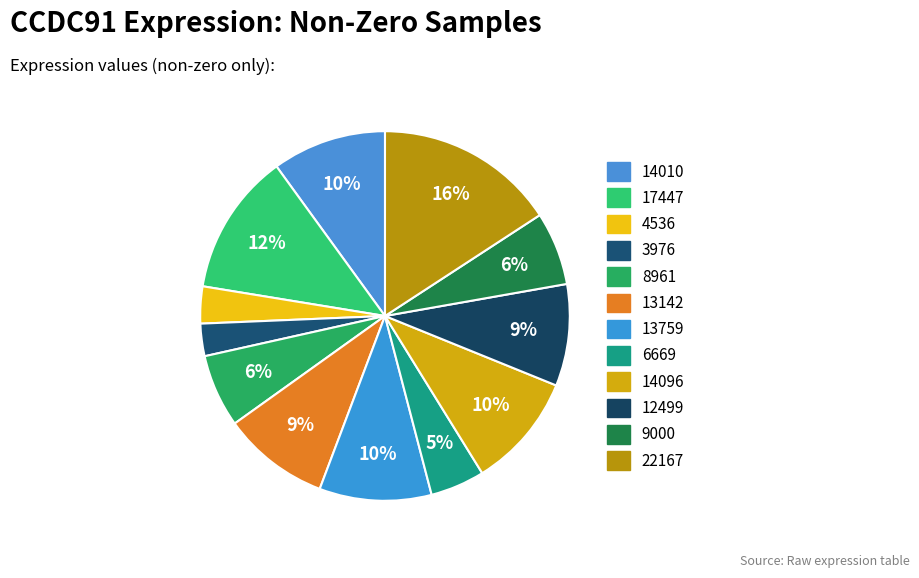

How many segments does this pie chart have?

12